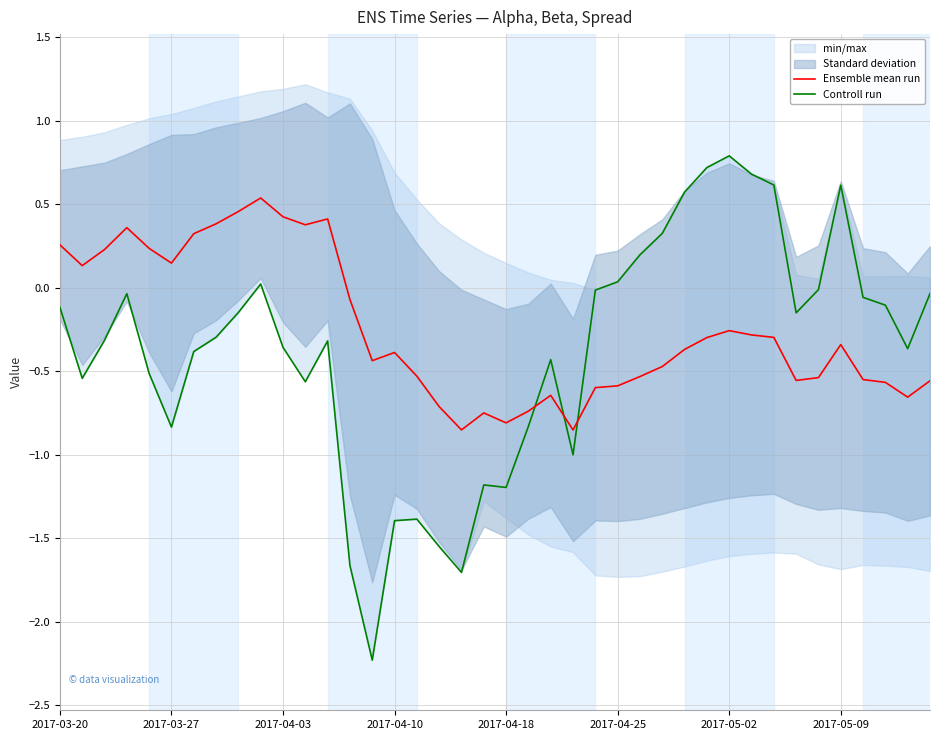

The value of Controll run at 2017-04-10 is -0.0. True or false?

False